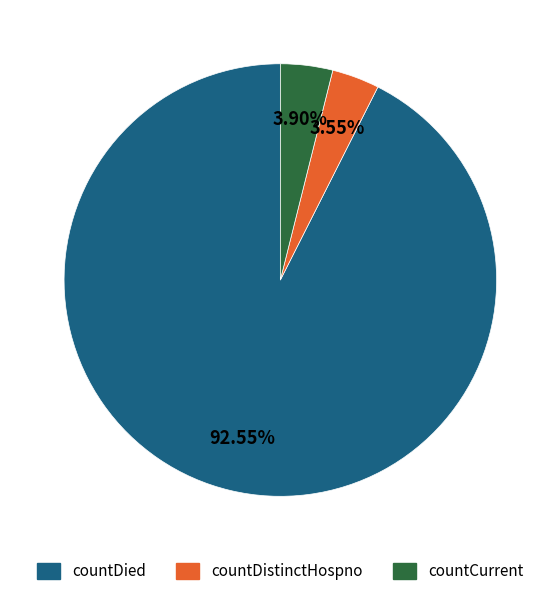

True or false: countDied accounts for 87% of the total.

False